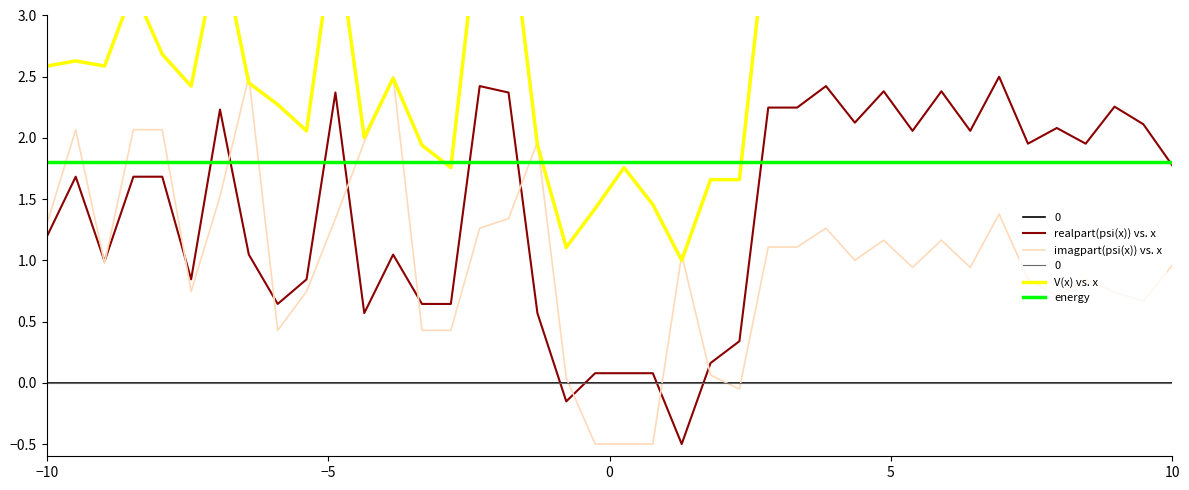

How many intersections are there between energy and imagpart(psi(x)) vs. x?

10